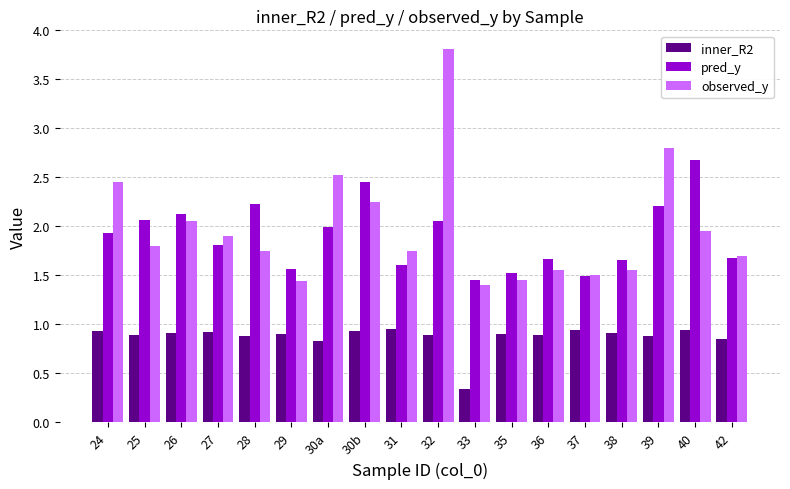

What is the sum of all pred_y values?

34.1